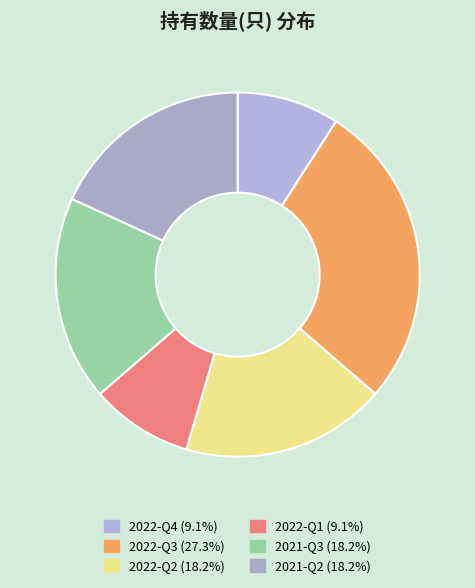

How much of the chart is everything except 2021-Q3?

81.8%